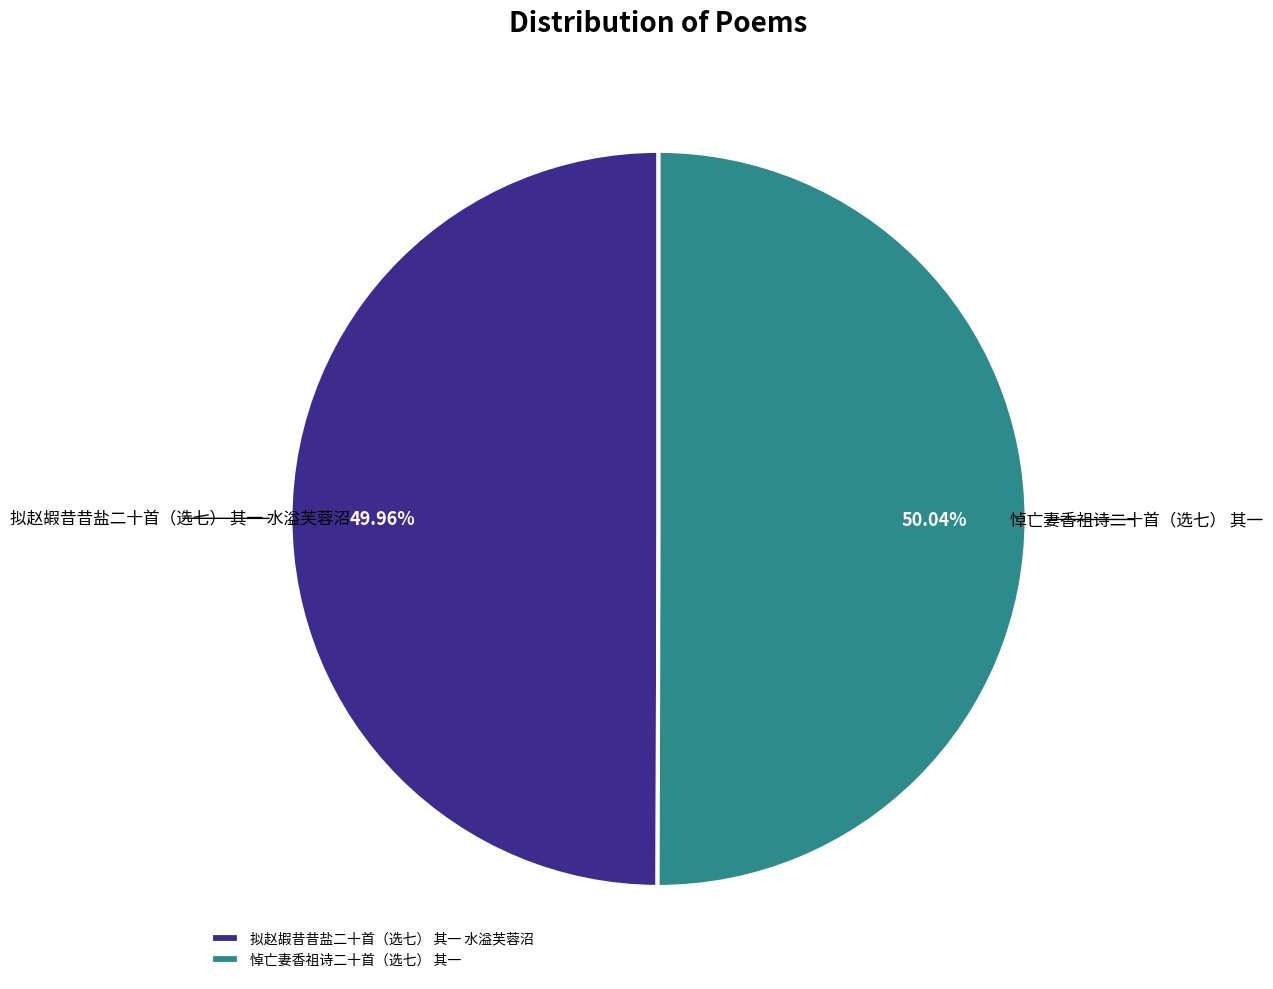

What is the ratio of the value at 拟赵嘏昔昔盐二十首（选七） 其一 水溢芙蓉沼 to the value at 悼亡妻香祖诗二十首（选七） 其一?

1.0